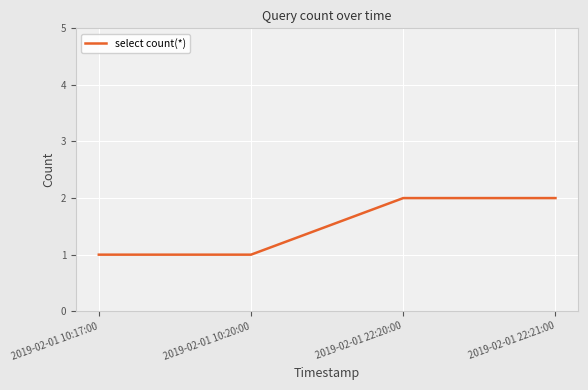

What is the difference between the values at 2019-02-01 10:20:00 and 2019-02-01 22:21:00?

1